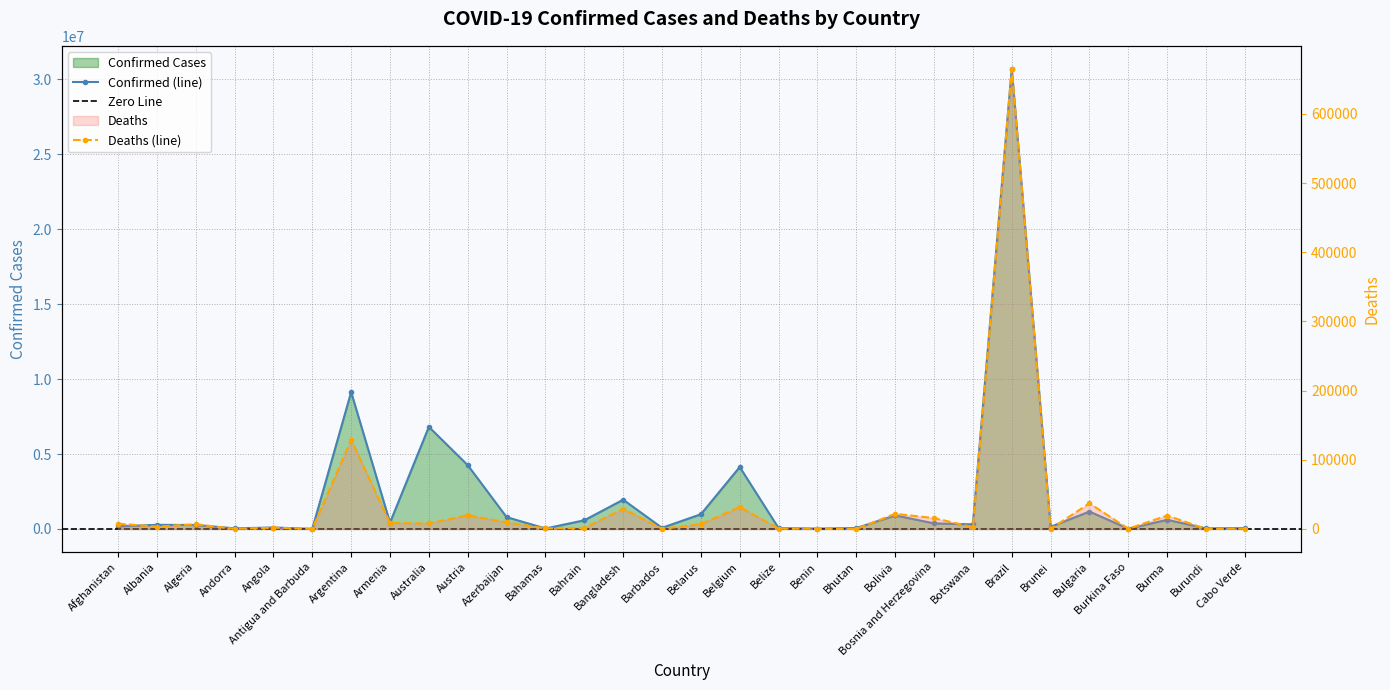

List the labels in order of Confirmed value, largest first.

Brazil, Argentina, Australia, Austria, Belgium, Bangladesh, Bulgaria, Belarus, Bolivia, Azerbaijan, Burma, Bahrain, Armenia, Bosnia and Herzegovina, Botswana, Albania, Algeria, Afghanistan, Brunei, Angola, Barbados, Bhutan, Belize, Cabo Verde, Andorra, Burundi, Bahamas, Benin, Burkina Faso, Antigua and Barbuda